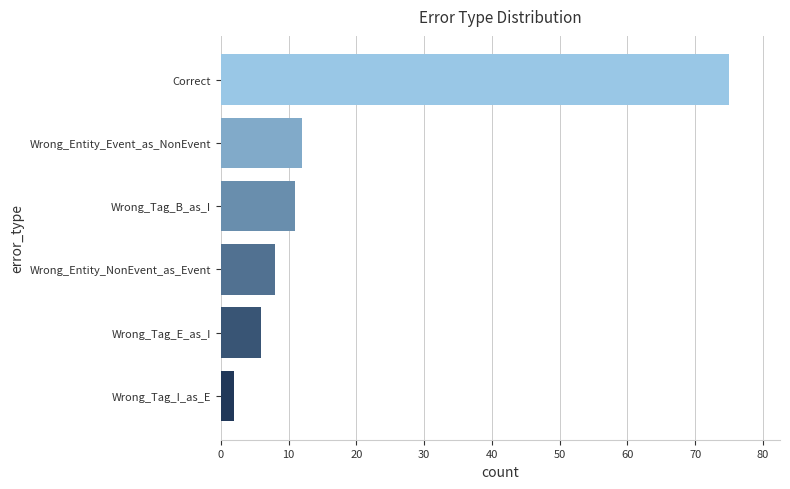

How many categories are shown in the chart?

6